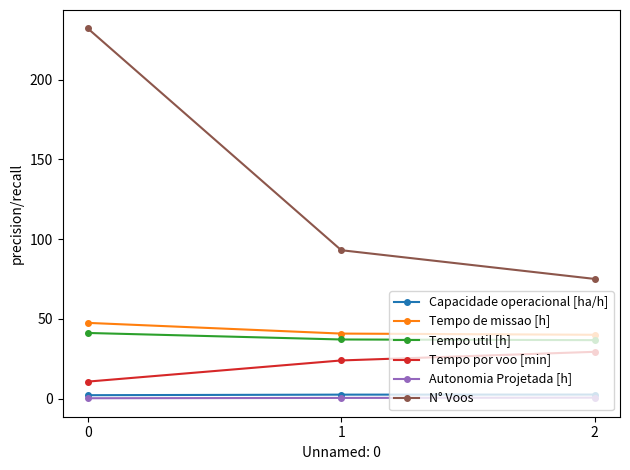

Does the chart have visible grid lines?

No